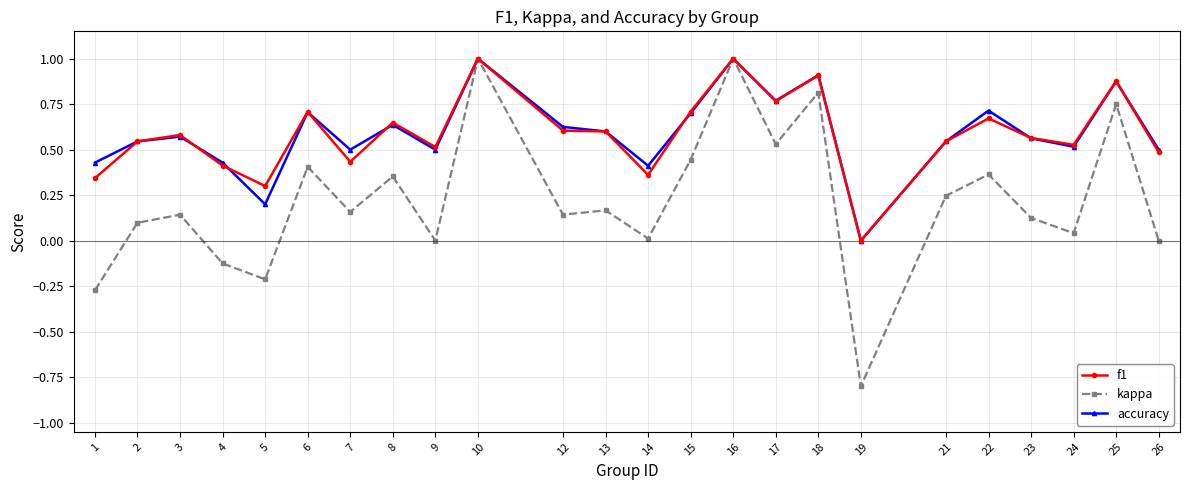

What are all the series names shown in the legend?

f1, kappa, accuracy